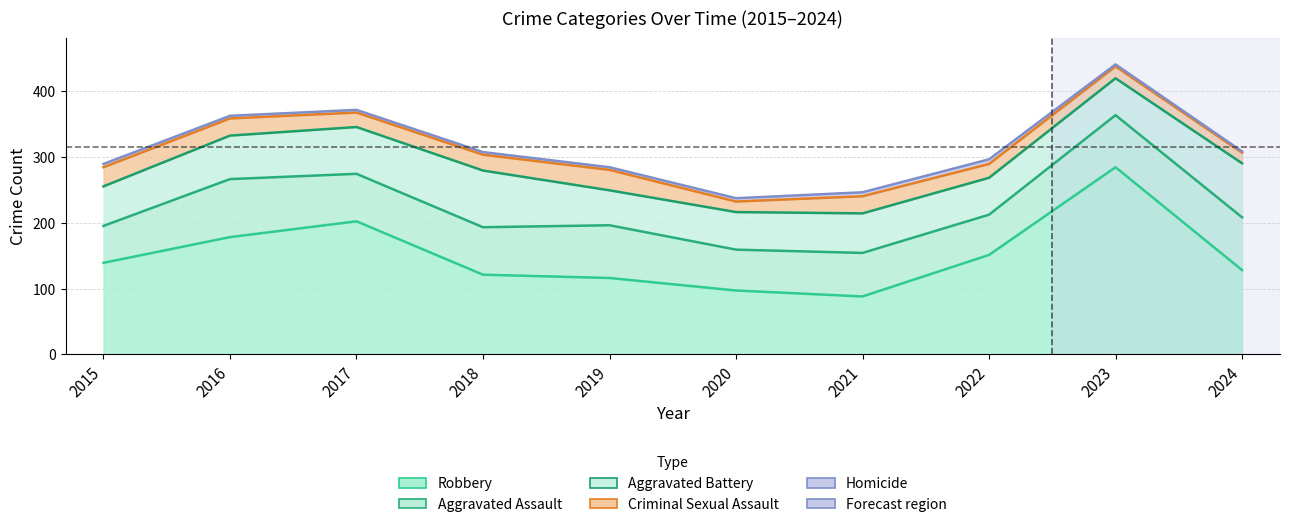

True or false: Robbery has more than 2 points higher than both neighbors.

False